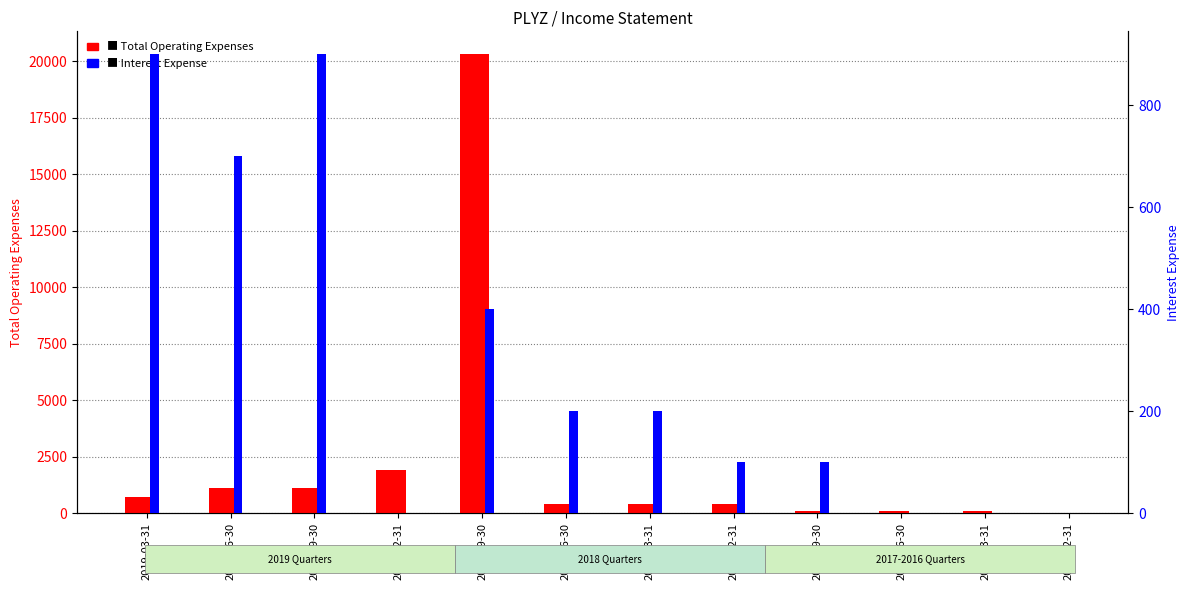

Does the chart contain any negative values?

No